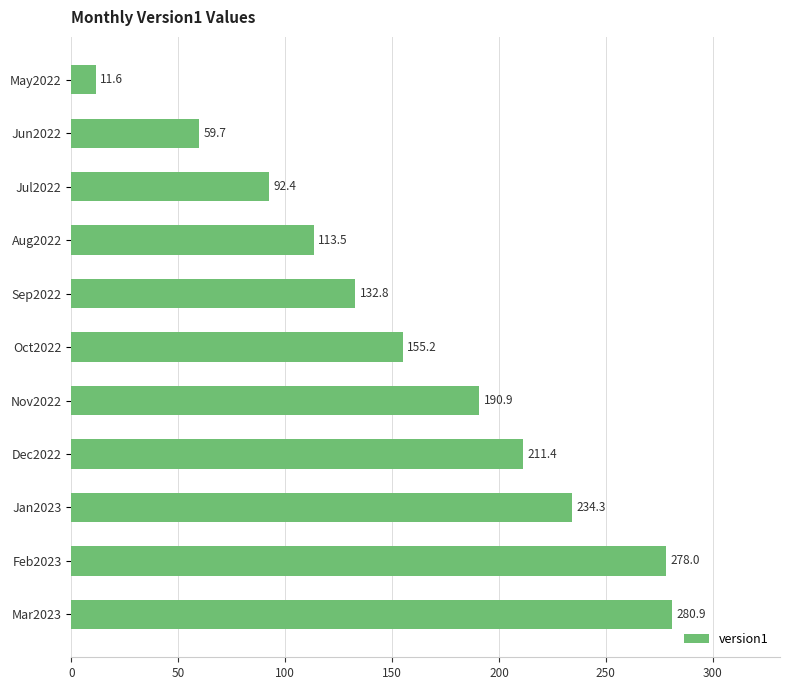

Reading bottom to top, what are all the values shown in this chart?

Mar2023=280.9	Feb2023=278.0	Jan2023=234.3	Dec2022=211.4	Nov2022=190.9	Oct2022=155.2	Sep2022=132.8	Aug2022=113.5	Jul2022=92.4	Jun2022=59.7	May2022=11.6